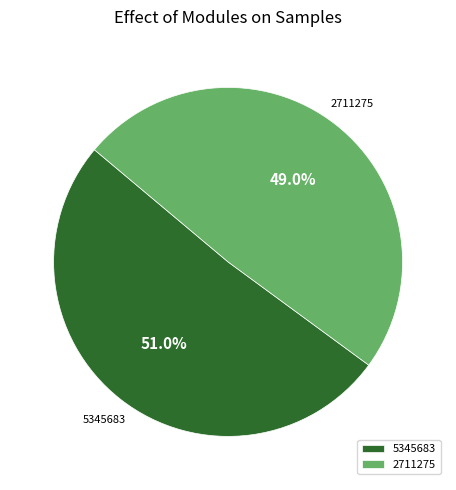

To the nearest percent, what is the average slice percentage?

50%